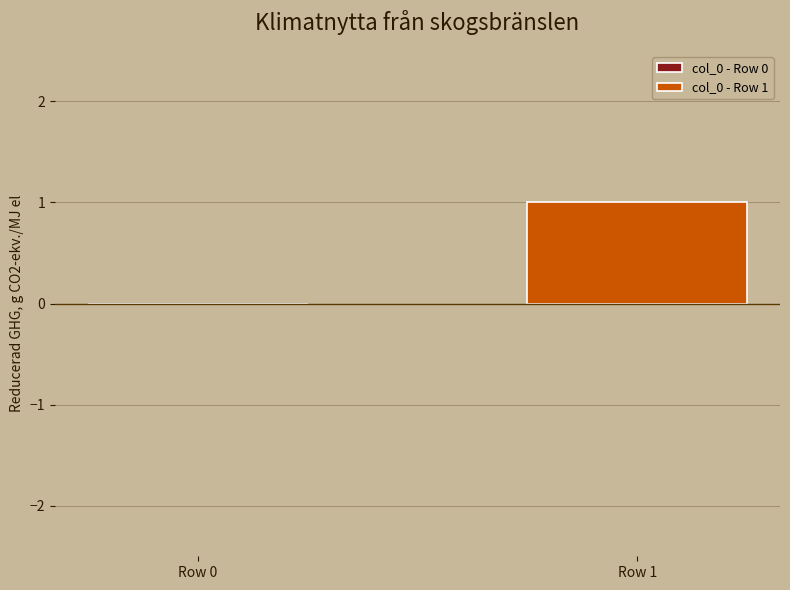

What is the change in value from Row 0 to Row 1?

+1